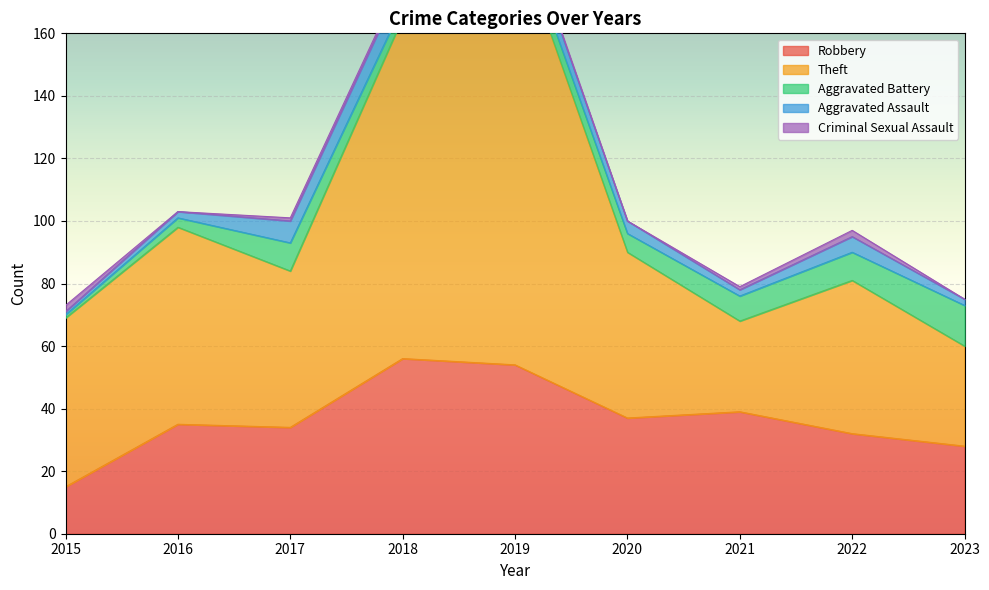

Reading right to left, list all the values displayed in this chart.

Robbery: 2023=28	2022=32	2021=39	2020=37	2019=54	2018=56	2017=34	2016=35	2015=15
Theft: 2023=32	2022=49	2021=29	2020=53	2019=138	2018=109	2017=50	2016=63	2015=54
Aggravated Battery: 2023=13	2022=9	2021=8	2020=6	2019=5	2018=4	2017=9	2016=3	2015=1
Aggravated Assault: 2023=2	2022=5	2021=2	2020=4	2019=5	2018=8	2017=7	2016=2	2015=1
Criminal Sexual Assault: 2023=0	2022=2	2021=1	2020=0	2019=1	2018=1	2017=1	2016=0	2015=2